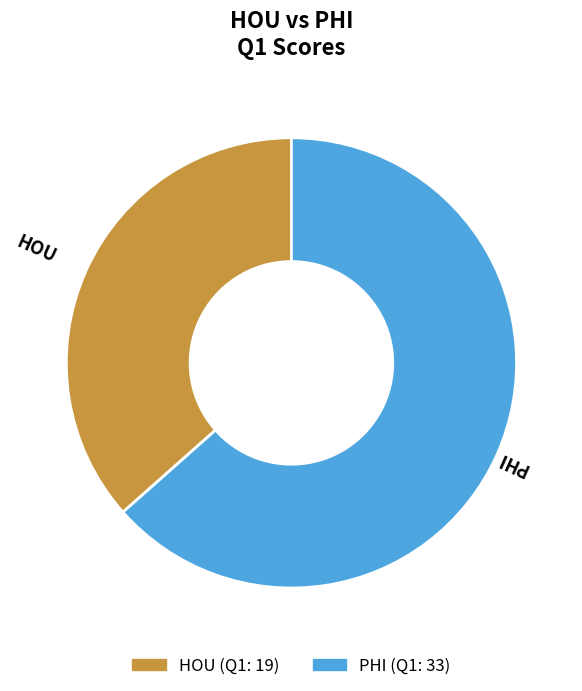

Count the number of slices in the pie.

2